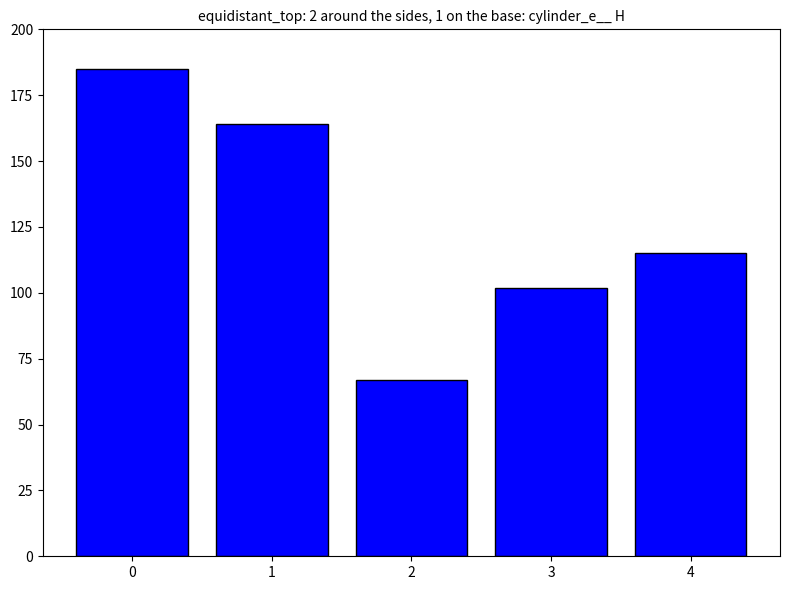

What is the greatest value displayed?

185